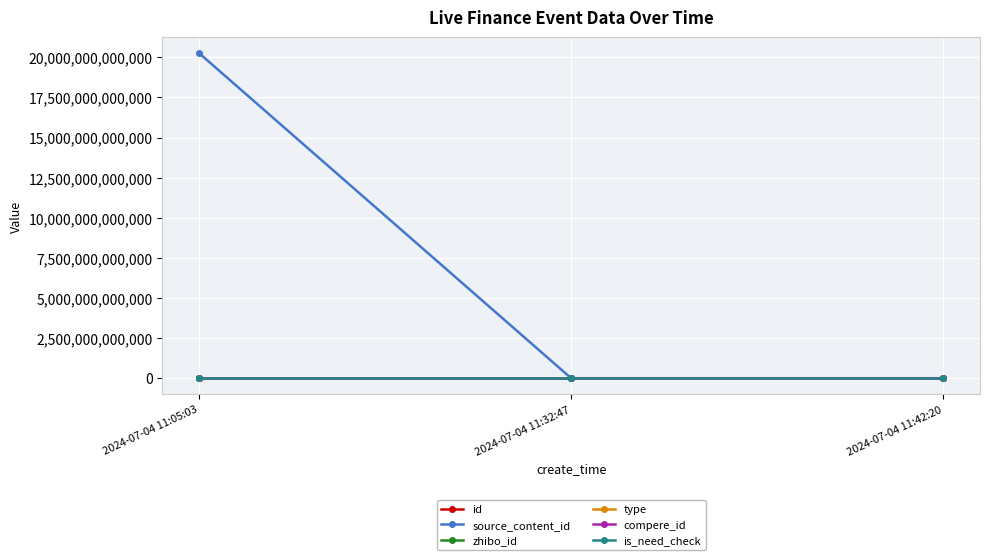

What is the label of the 2nd point from the left?

2024-07-04 11:32:47